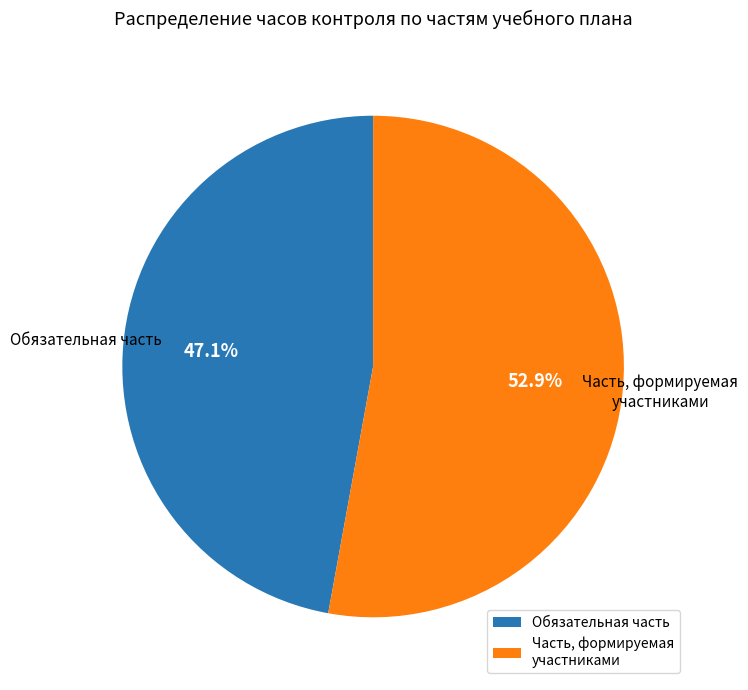

What is the largest slice in the pie chart?

Часть, формируемая участниками